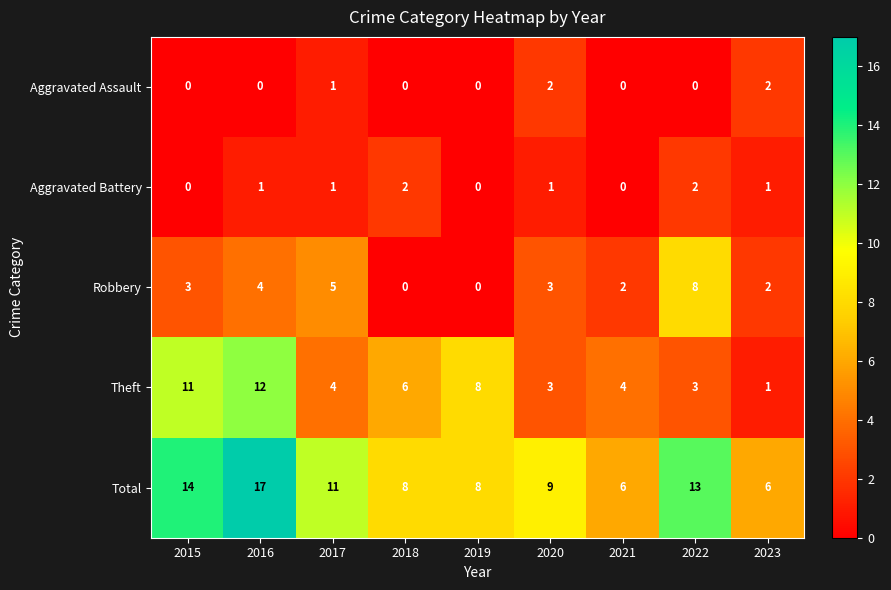

What is the sum of the Theft values at 2016 and 2019?

20